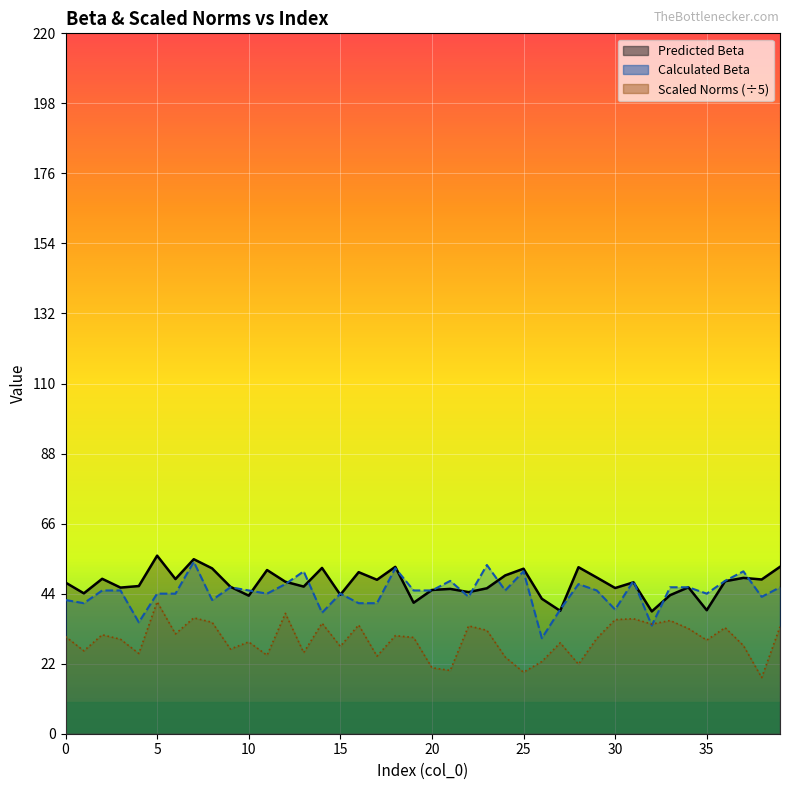

At 17, list the series in order from smallest to largest.

Scaled Norms By 140, Calculated Beta, Predicted Beta